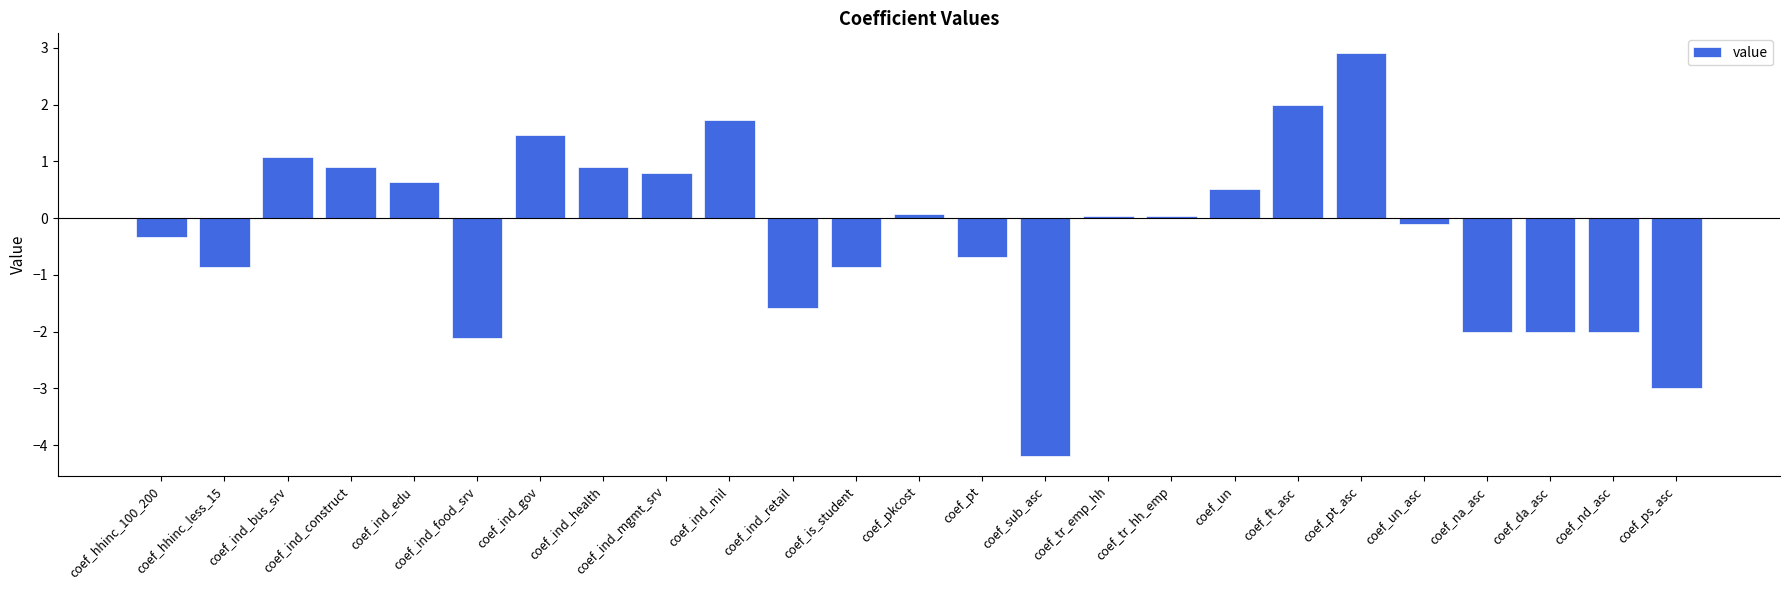

What position from the right is coef_ft_asc?

7